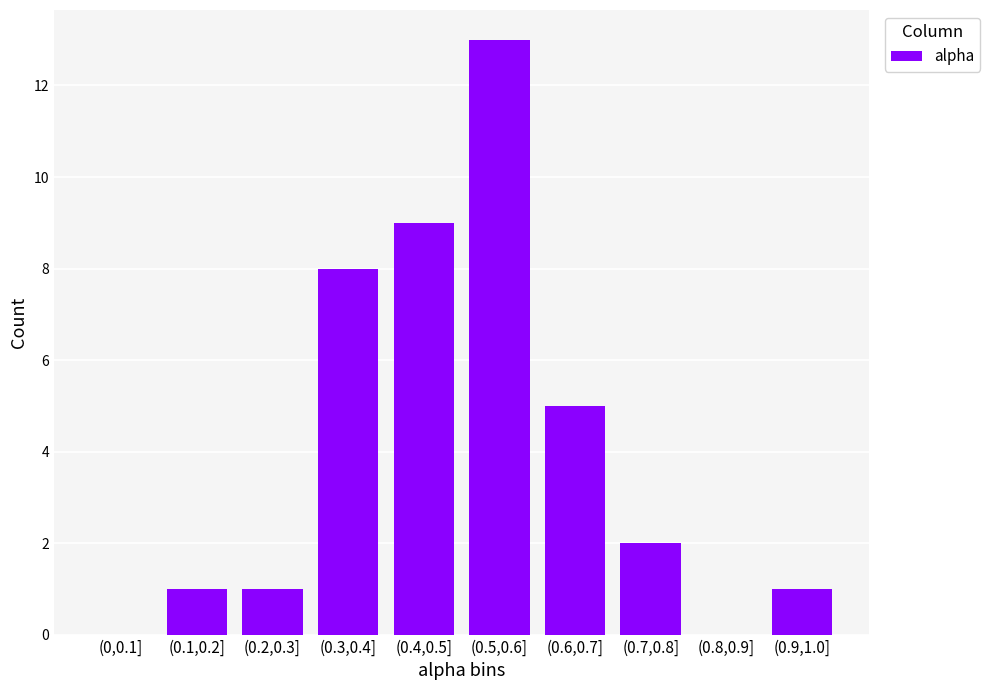

Reading right to left, list all the values displayed in this chart.

(0.9,1.0]=1	(0.8,0.9]=0	(0.7,0.8]=2	(0.6,0.7]=5	(0.5,0.6]=13	(0.4,0.5]=9	(0.3,0.4]=8	(0.2,0.3]=1	(0.1,0.2]=1	(0,0.1]=0